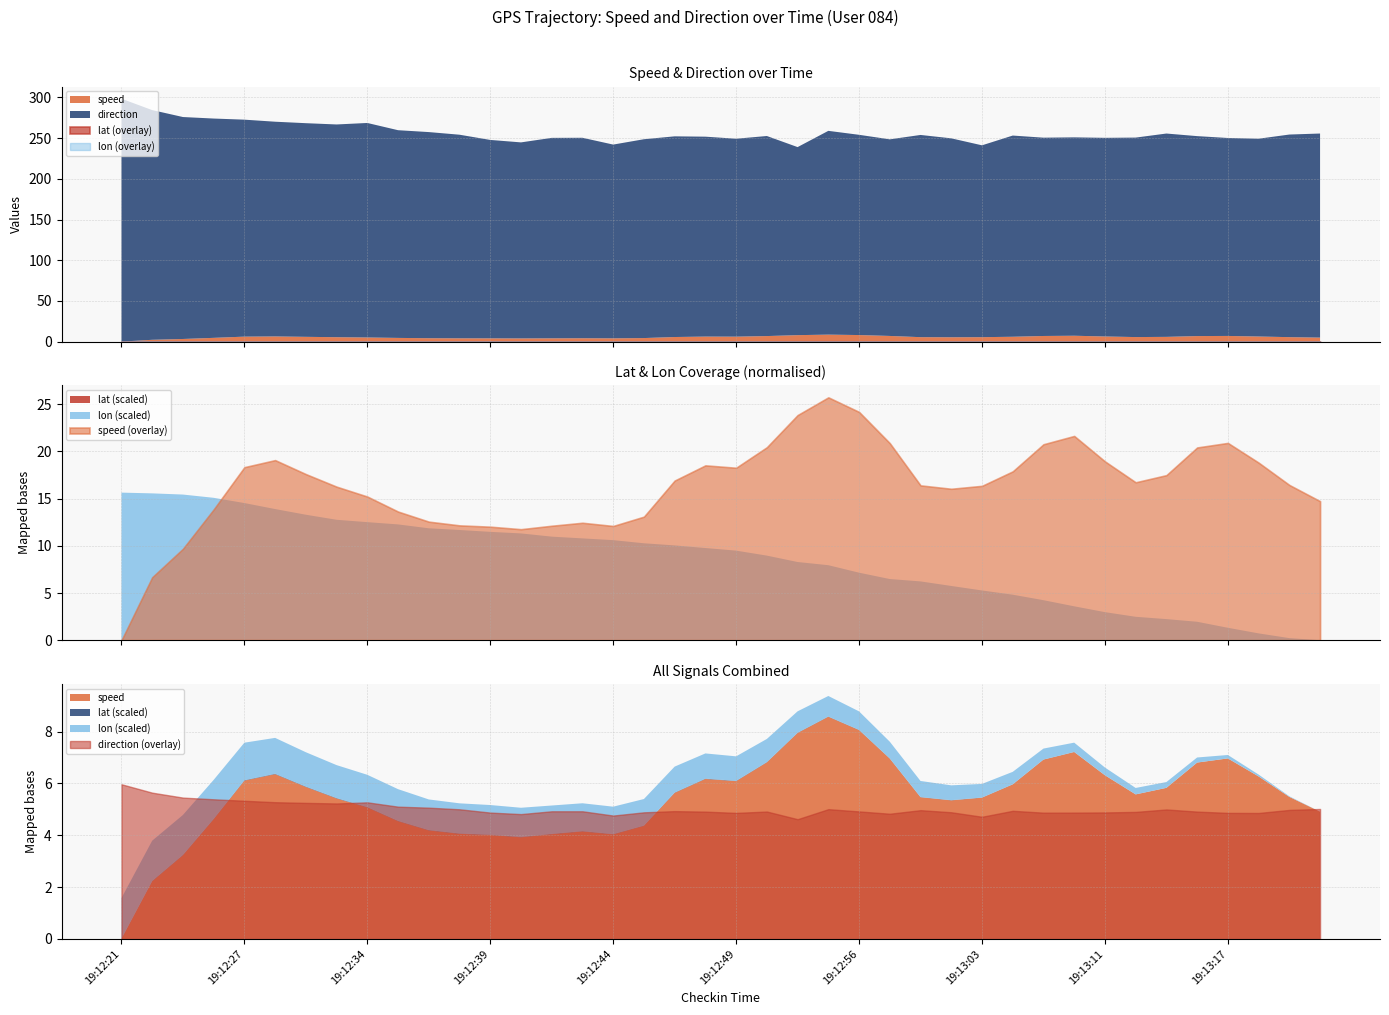

What are all the series names shown in the legend?

speed, direction, lat, lon